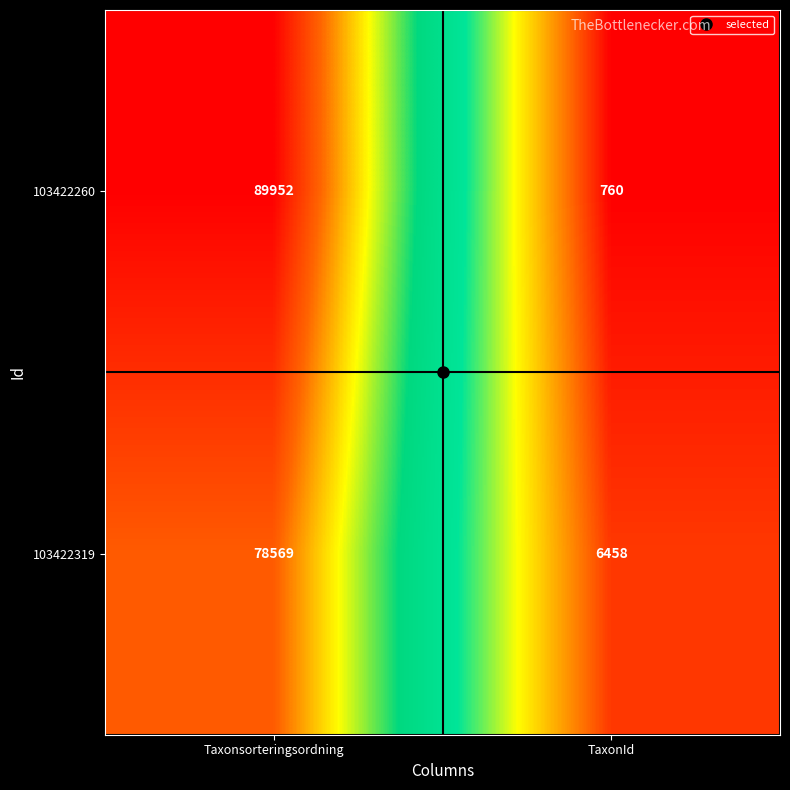

The 103422319 series shows 6458 at TaxonId. True or false?

True